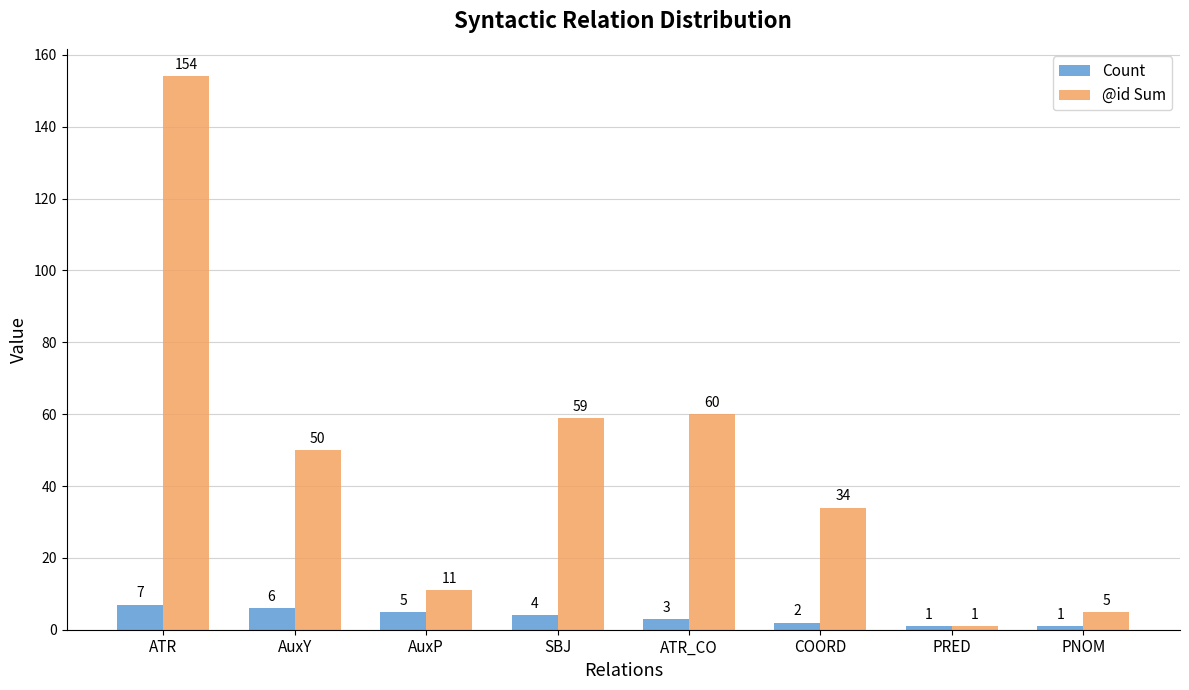

What is the highest value of the Count series?

7